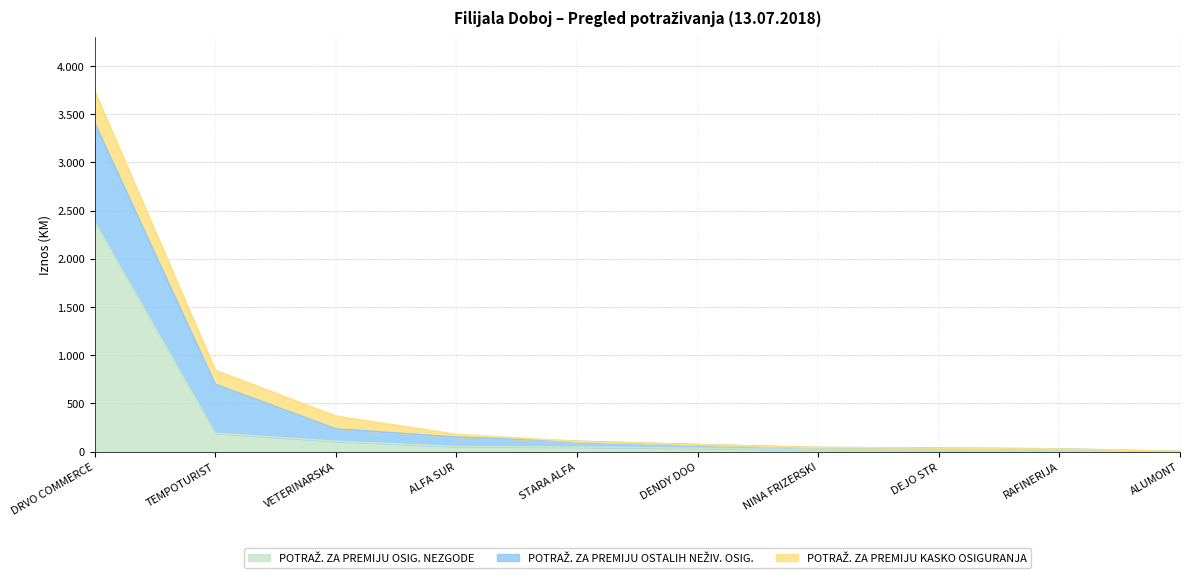

Reading left to right, transcribe all the data shown in this chart.

POTRAŽ. ZA PREMIJU OSIG. NEZGODE: 2382.6	192.0	108.0	54.0	48.0	36.0	18.0	12.0	6.7	2.0
POTRAŽ. ZA PREMIJU OSTALIH NEŽIV. OSIG.: 1024.7	507.7	128.6	97.3	59.8	37.5	25.0	24.9	22.2	0.1
POTRAŽ. ZA PREMIJU KASKO OSIGURANJA: 331.0	144.1	132.0	27.6	0.0	0.0	0.0	0.0	0.0	0.0